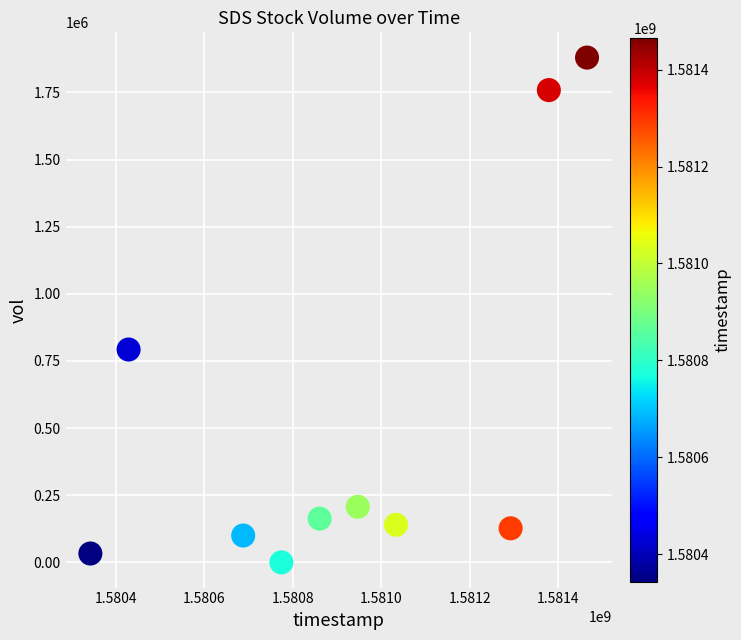

What is the average X value?

1580921280